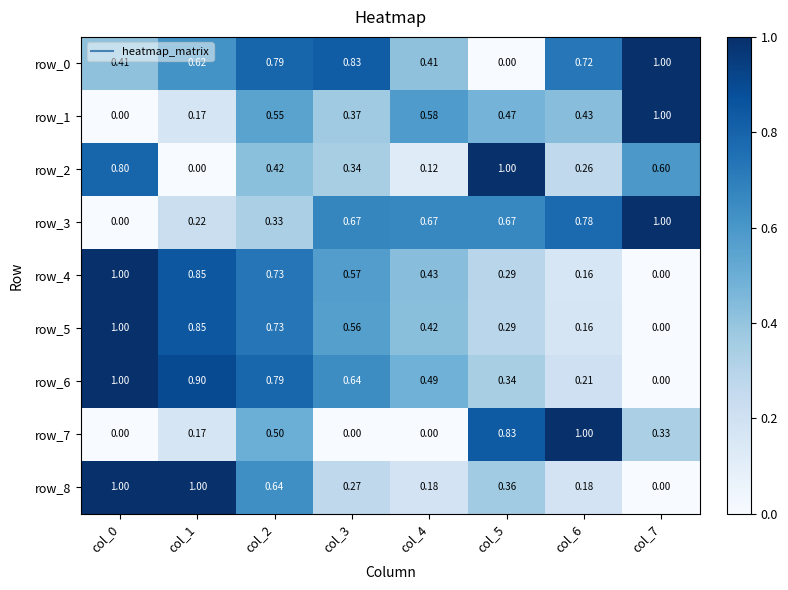

Is the value of row_0 at col_7 greater than the value of row_4 at col_5?

Yes